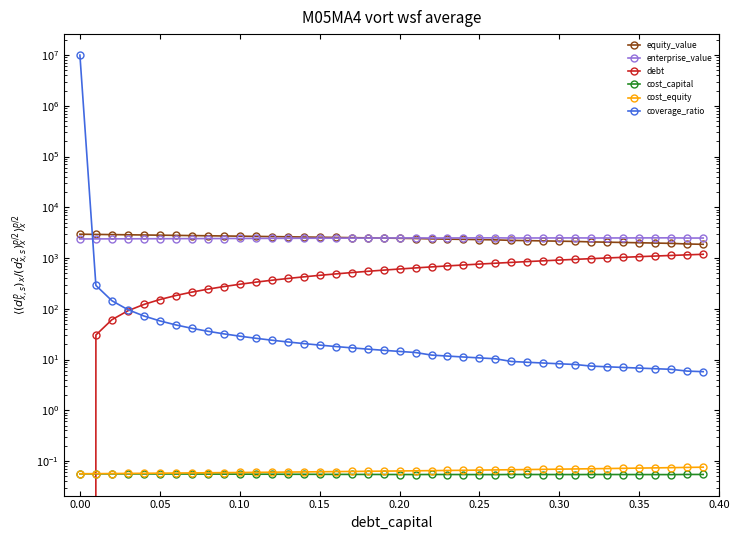

True or false: equity_value has more than 0 interior local peaks.

False